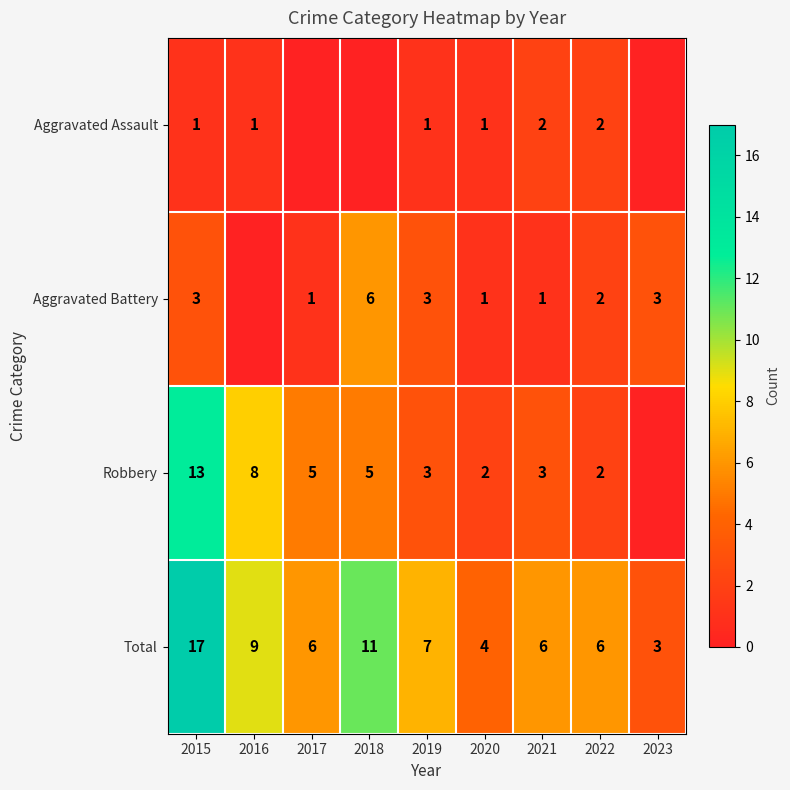

The Aggravated Assault series shows 1 at 2021. True or false?

False